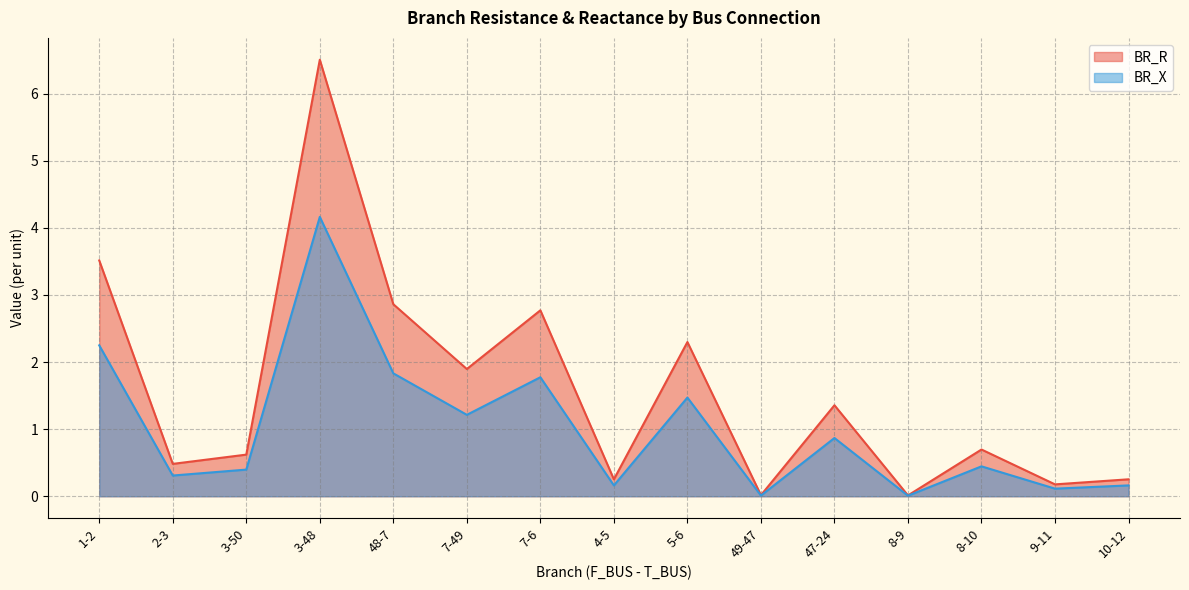

How many distinct data groups are displayed?

2